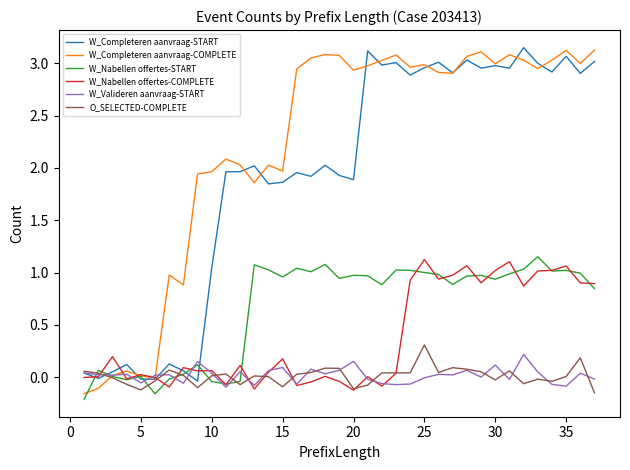

How many intersections are there between W_Nabellen offertes-START and W_Nabellen offertes-COMPLETE?

18